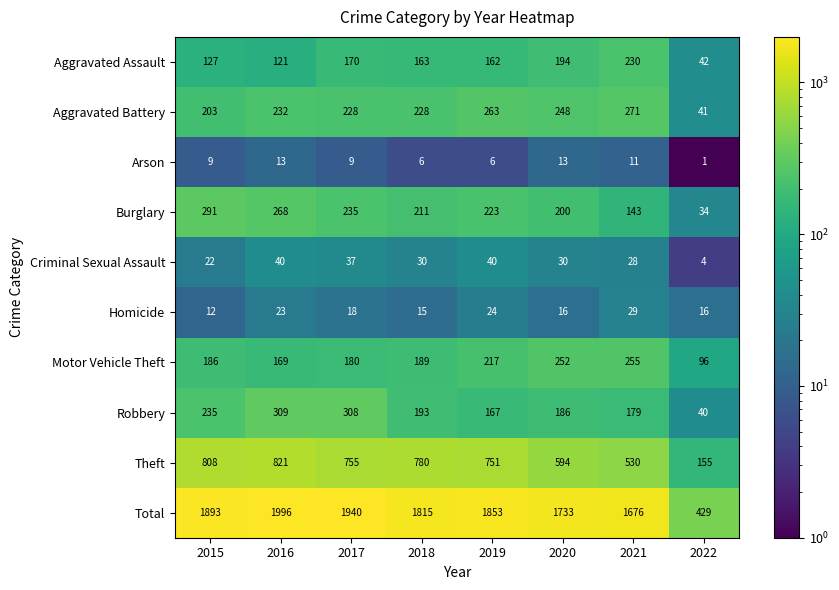

What is the difference between the maximum and minimum values in the Aggravated Battery series?

230